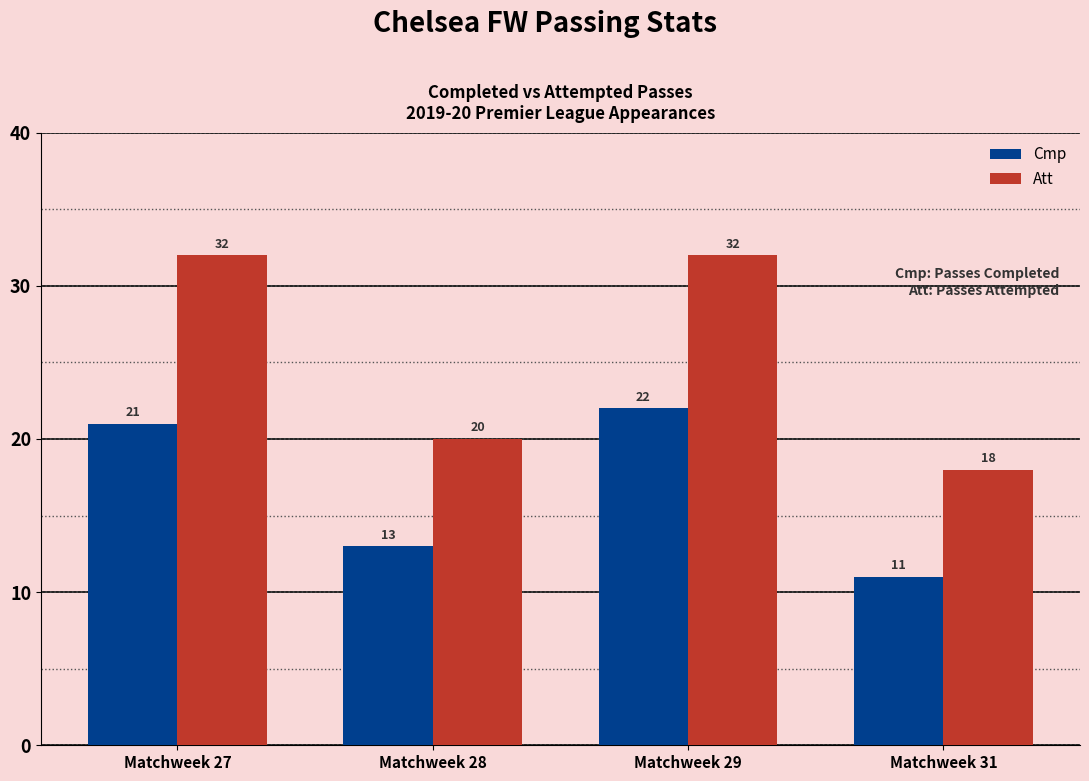

Are the bars grouped side by side (vs. stacked)?

Yes